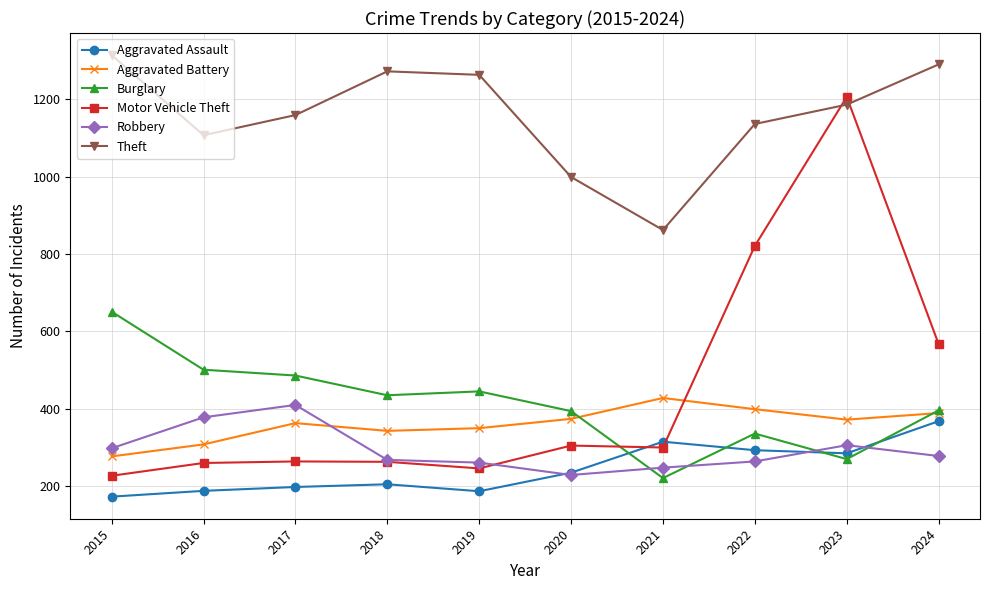

What is the difference between the highest and lowest values at 2019?

1076